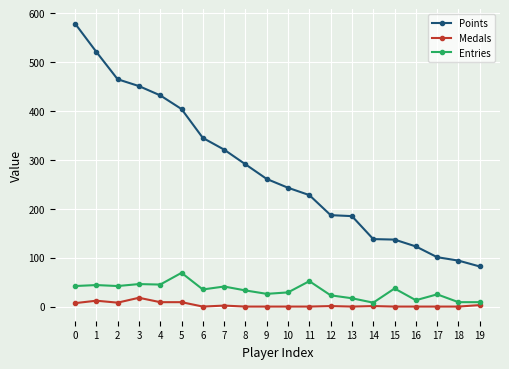

Rank the series at 13 from highest to lowest value.

Points, Entries, Medals